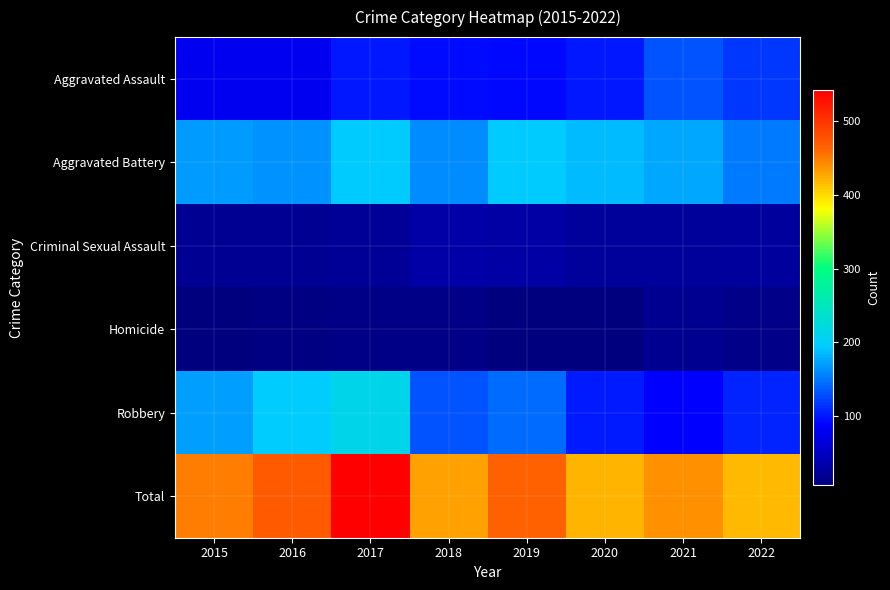

What is the maximum value shown in the chart?

542